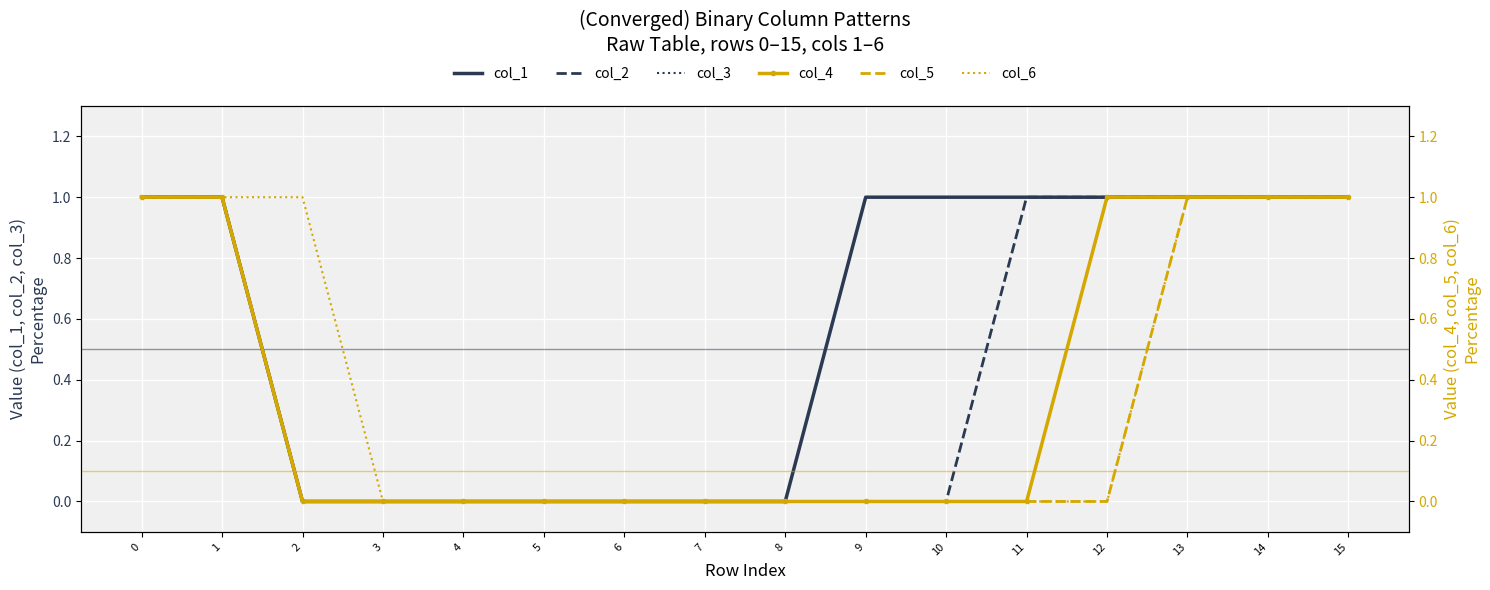

True or false: col_2 has more than 2 interior local peaks.

False